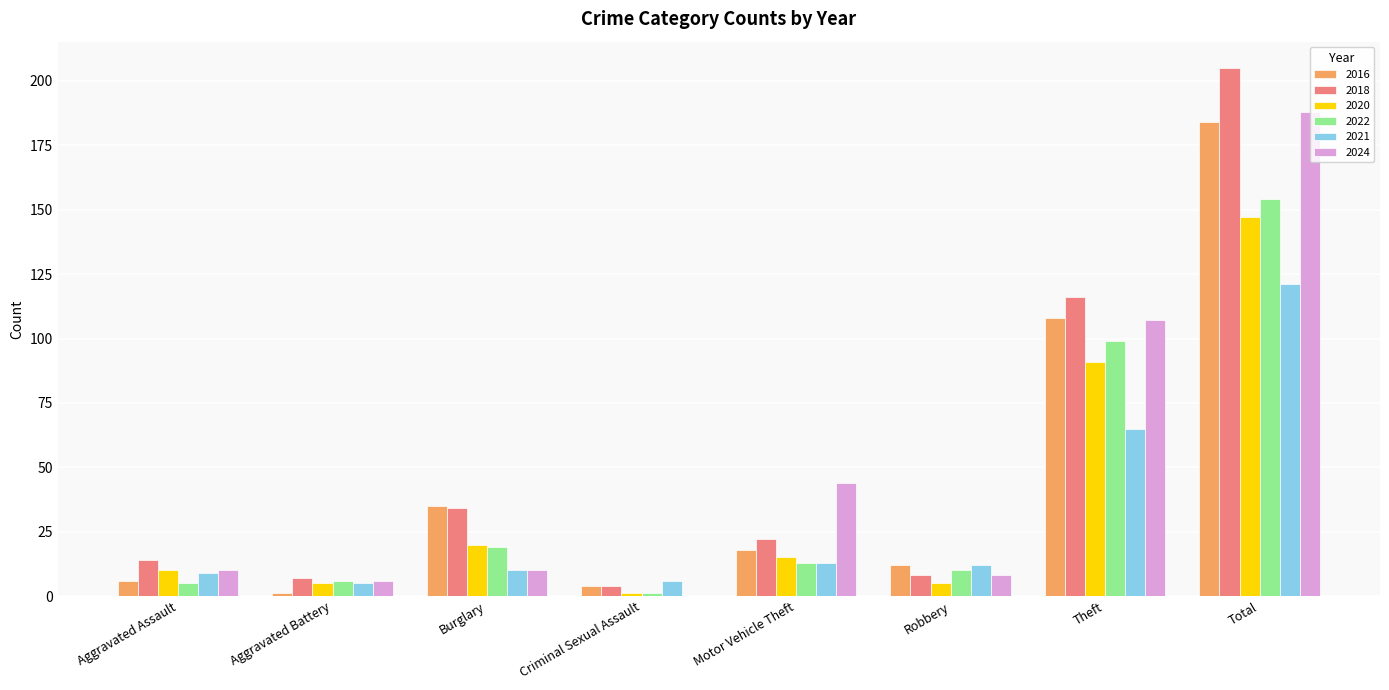

What is the maximum value for 2016?

184